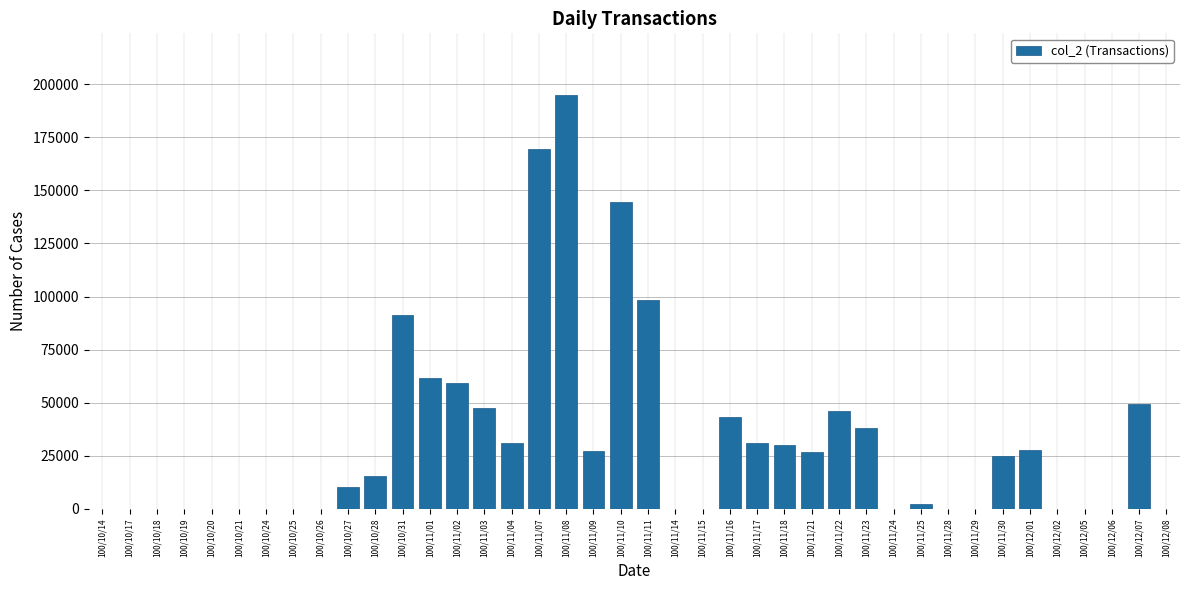

Between 100/11/02 and 100/10/26, which is larger?

100/11/02